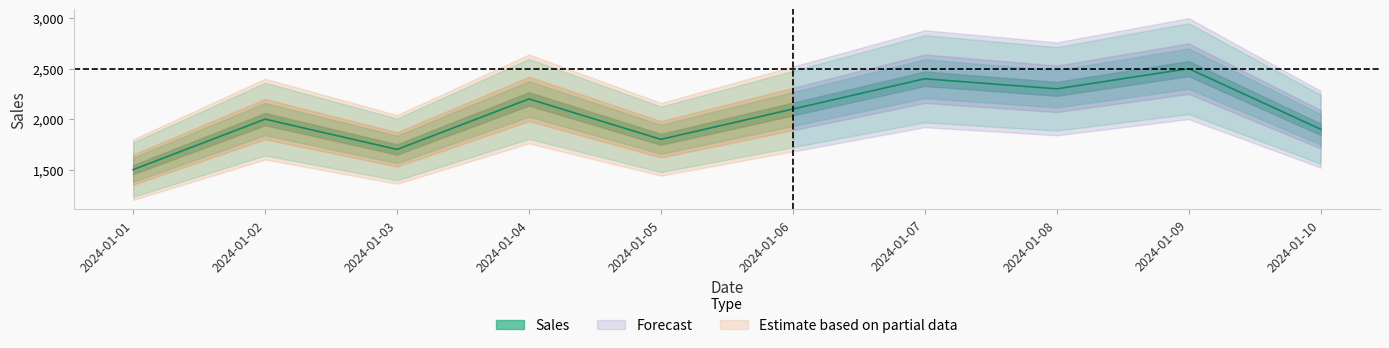

What is the minimum value shown in the chart?

1500